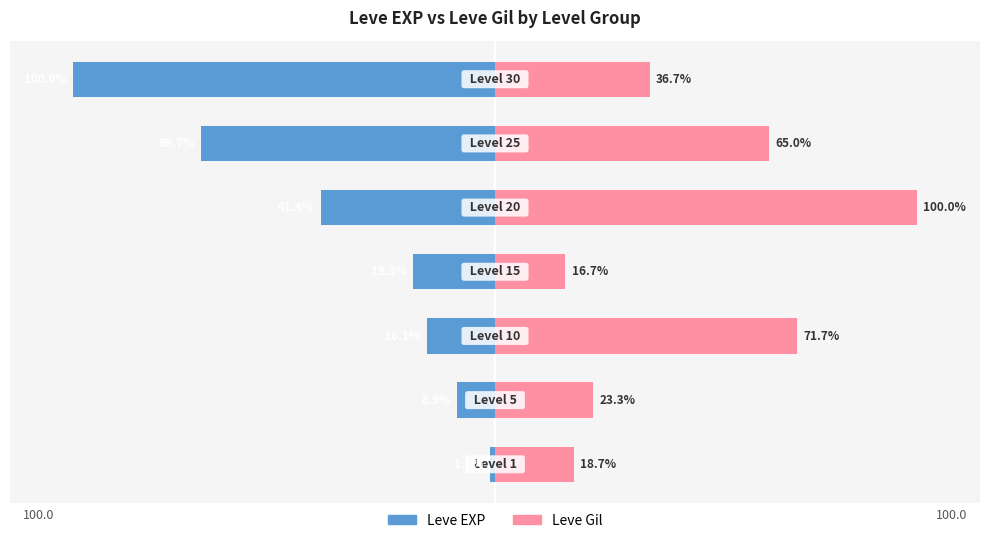

Which has a higher value, 1 or 2?

1